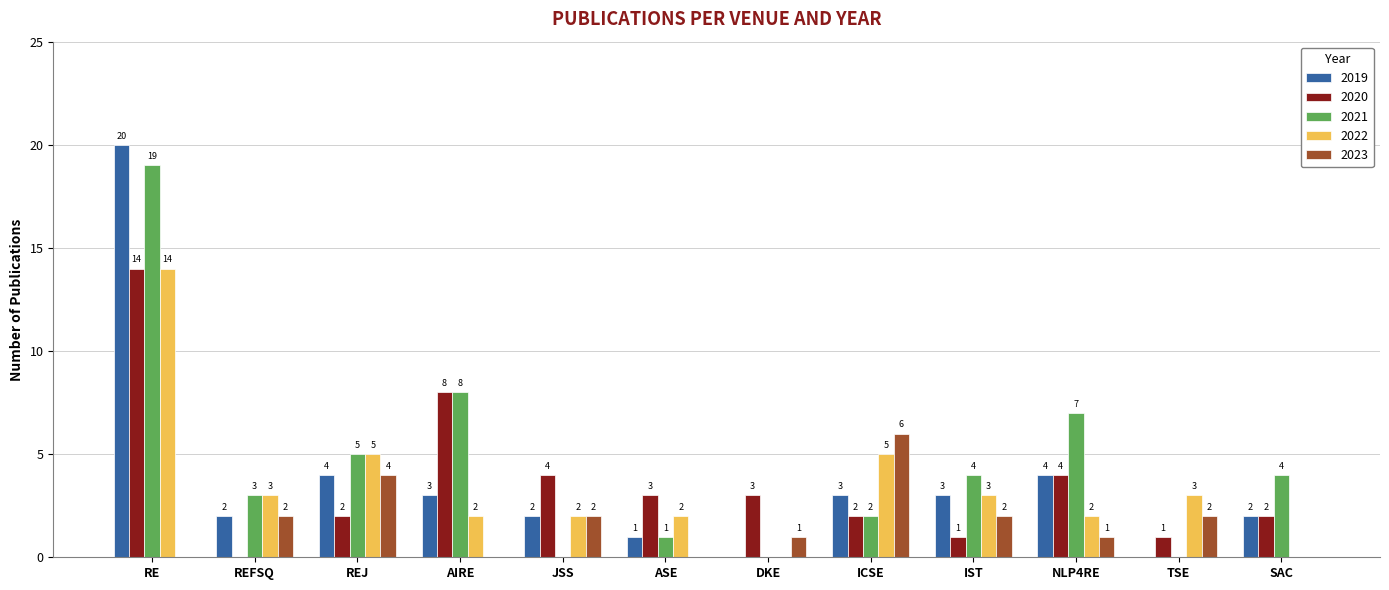

True or false: 2021 has a value of 0 at TSE.

True